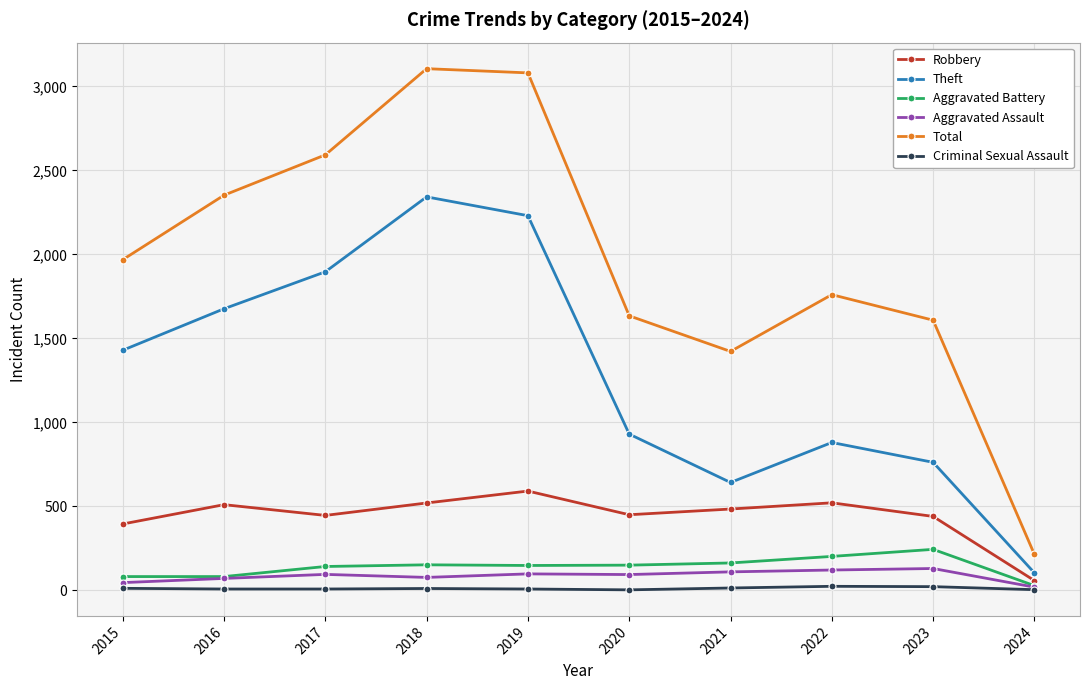

What are all the series names shown in the legend?

Robbery, Theft, Aggravated Battery, Aggravated Assault, Total, Criminal Sexual Assault